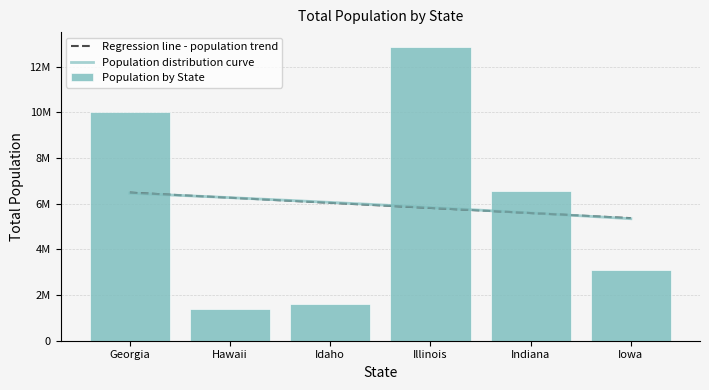

Where does the data first go above 6568645?

Georgia